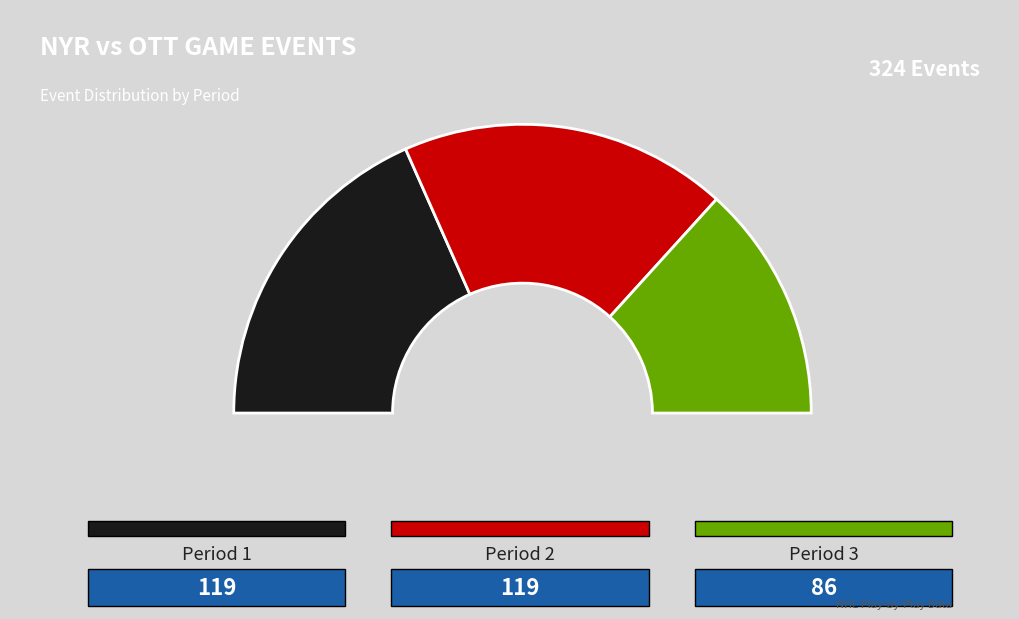

Combined, what portion of the pie is Period 2 and Period 3?

63.3%